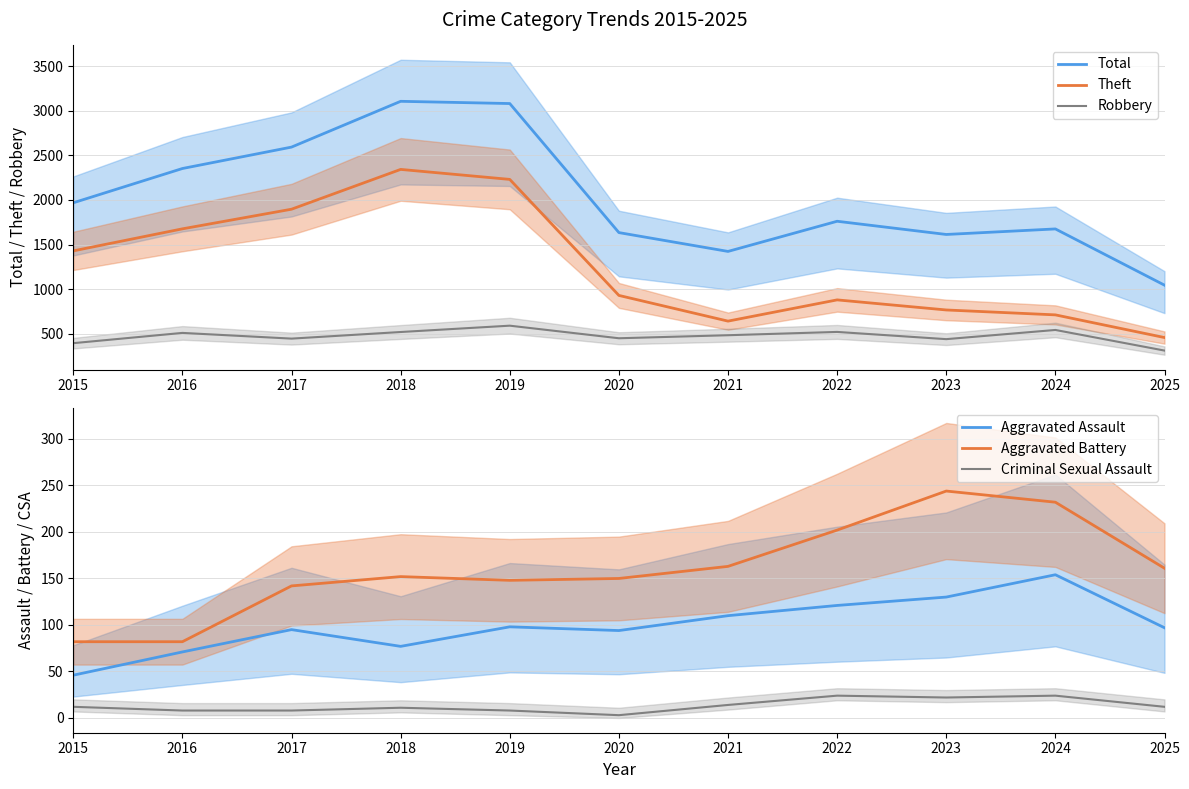

What is the total value across all series at 2020?

3261